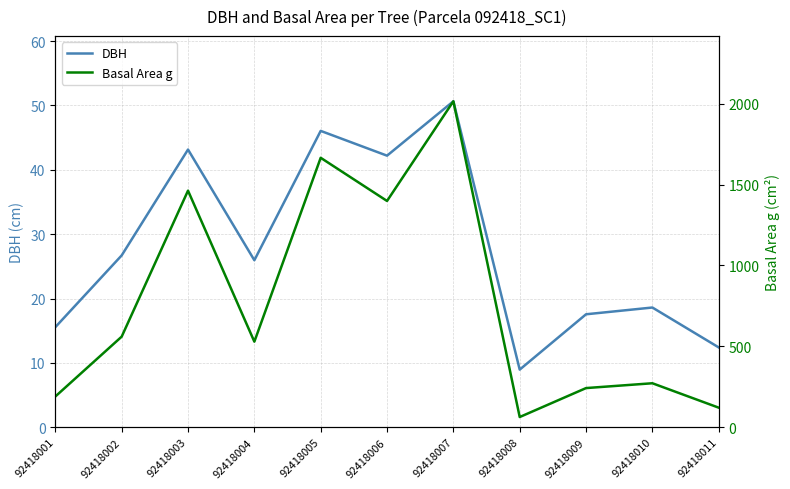

At which category does DBH reach its first local valley?

92418004